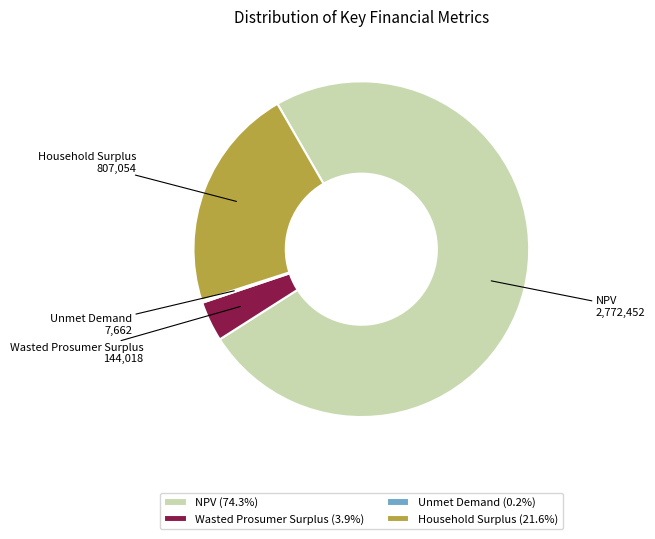

Is the sum of Wasted Prosumer Surplus and Household Surplus greater than half?

No